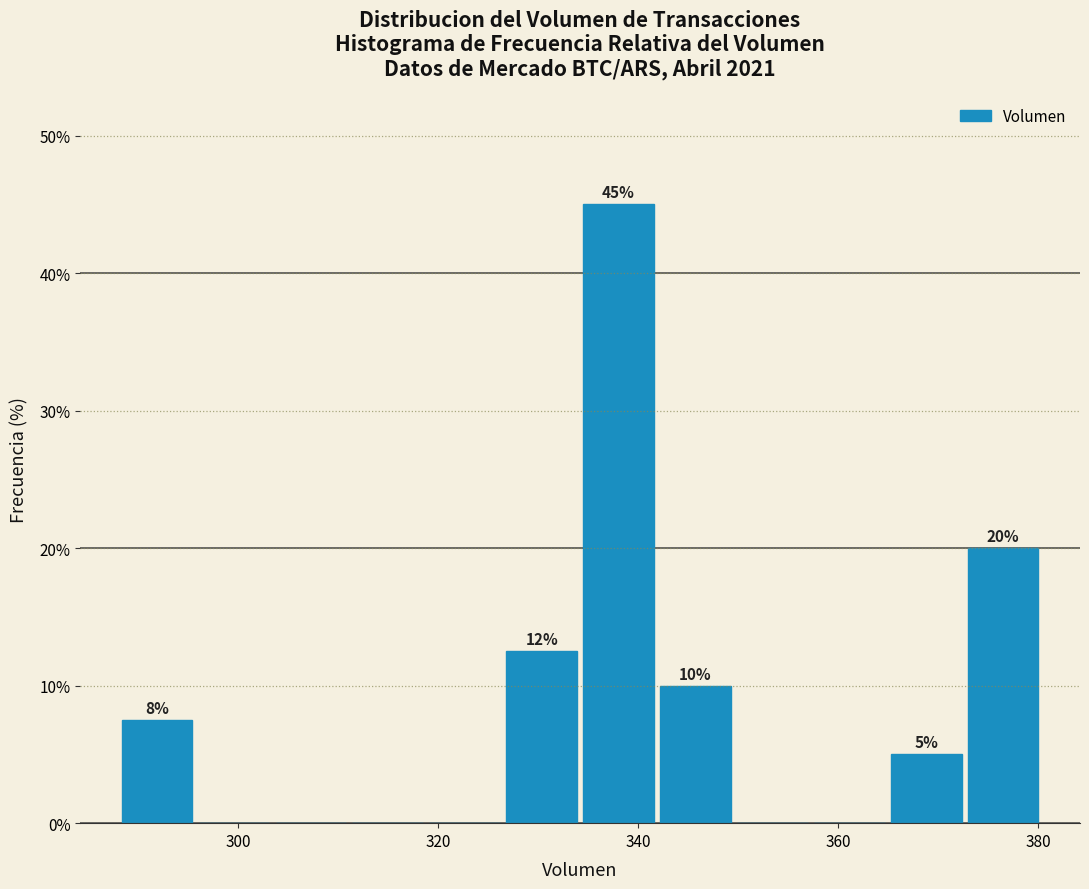

Around what value on the x-axis is the tallest bar? Give the approximate position of its centre, as read against the axis.

338